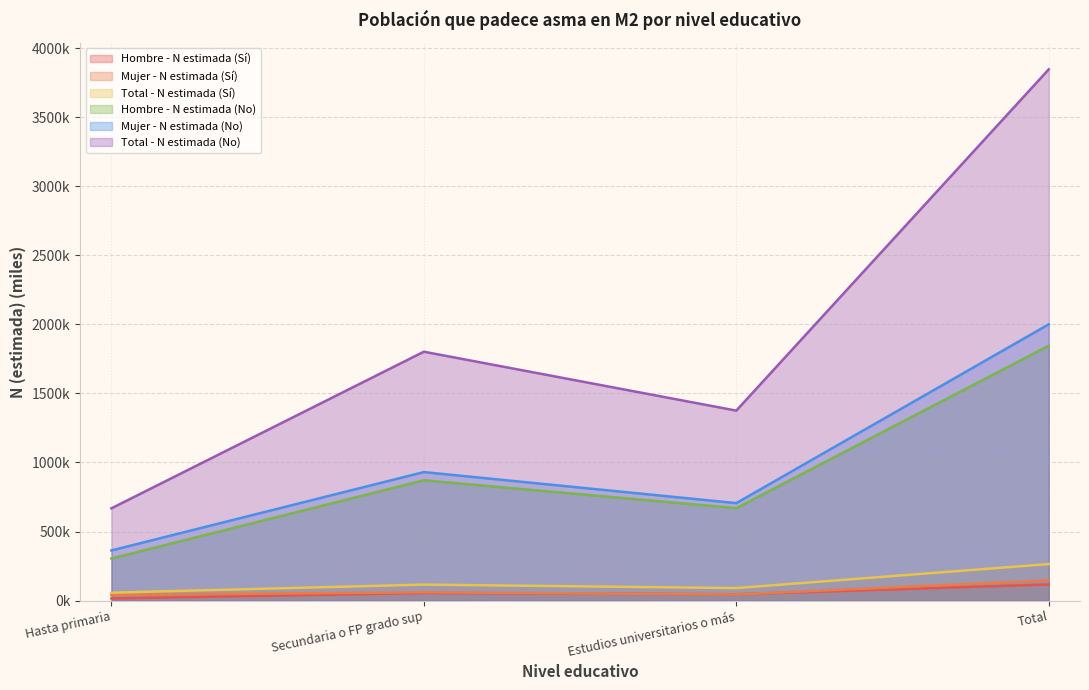

Reading right to left, extract all data points from this chart.

Hombre - N estimada (Sí): Total=117.5	Estudios universitarios o más=46.1	Secundaria o FP grado sup=55.6	Hasta primaria=15.8
Mujer - N estimada (Sí): Total=147.3	Estudios universitarios o más=44.9	Secundaria o FP grado sup=60.5	Hasta primaria=41.9
Total - N estimada (Sí): Total=264.8	Estudios universitarios o más=91.0	Secundaria o FP grado sup=116.1	Hasta primaria=57.8
Hombre - N estimada (No): Total=1845.5	Estudios universitarios o más=669.5	Secundaria o FP grado sup=871.1	Hasta primaria=304.8
Mujer - N estimada (No): Total=2000.1	Estudios universitarios o más=706.0	Secundaria o FP grado sup=930.7	Hasta primaria=363.4
Total - N estimada (No): Total=3845.6	Estudios universitarios o más=1375.5	Secundaria o FP grado sup=1801.8	Hasta primaria=668.2